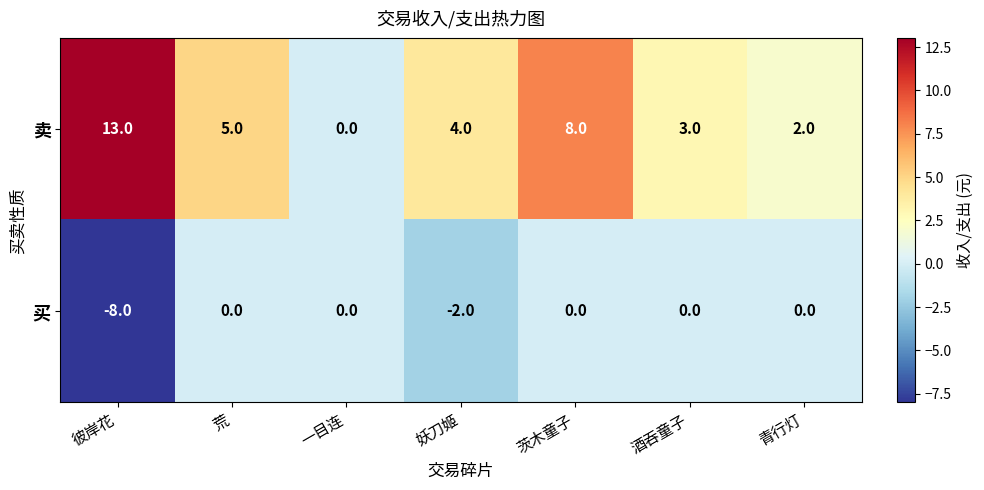

Count the 买 values in the range -2 to 0.

6